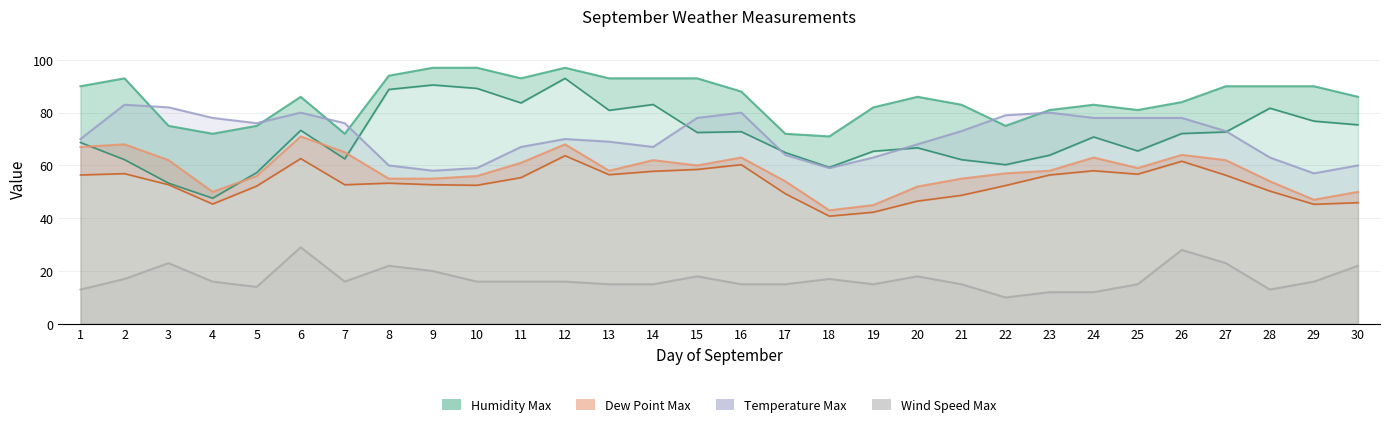

Reading left to right, list all the values displayed in this chart.

Humidity Max: 90.0	93.0	75.0	72.0	75.0	86.0	72.0	94.0	97.0	97.0	93.0	97.0	93.0	93.0	93.0	88.0	72.0	71.0	82.0	86.0	83.0	75.0	81.0	83.0	81.0	84.0	90.0	90.0	90.0	86.0
Dew Point Max: 67.0	68.0	62.0	50.0	56.0	71.0	65.0	55.0	55.0	56.0	61.0	68.0	58.0	62.0	60.0	63.0	54.0	43.0	45.0	52.0	55.0	57.0	58.0	63.0	59.0	64.0	62.0	54.0	47.0	50.0
Temperature Max: 70.0	83.0	82.0	78.0	76.0	80.0	76.0	60.0	58.0	59.0	67.0	70.0	69.0	67.0	78.0	80.0	64.0	59.0	63.0	68.0	73.0	79.0	80.0	78.0	78.0	78.0	73.0	63.0	57.0	60.0
Wind Speed Max: 13.0	17.0	23.0	16.0	14.0	29.0	16.0	22.0	20.0	16.0	16.0	16.0	15.0	15.0	18.0	15.0	15.0	17.0	15.0	18.0	15.0	10.0	12.0	12.0	15.0	28.0	23.0	13.0	16.0	22.0
Humidity Avg: 68.7	62.2	53.3	47.6	57.3	73.3	62.5	88.8	90.5	89.2	83.7	93.0	80.9	83.1	72.5	72.8	64.9	59.3	65.4	66.7	62.2	60.3	63.9	70.8	65.5	72.1	72.7	81.7	76.8	75.4
Dew Point Avg: 56.4	56.9	52.7	45.4	52.2	62.6	52.7	53.3	52.7	52.5	55.4	63.7	56.5	57.8	58.5	60.3	49.3	40.8	42.3	46.5	48.7	52.4	56.4	58.0	56.7	61.6	56.3	50.3	45.3	45.9